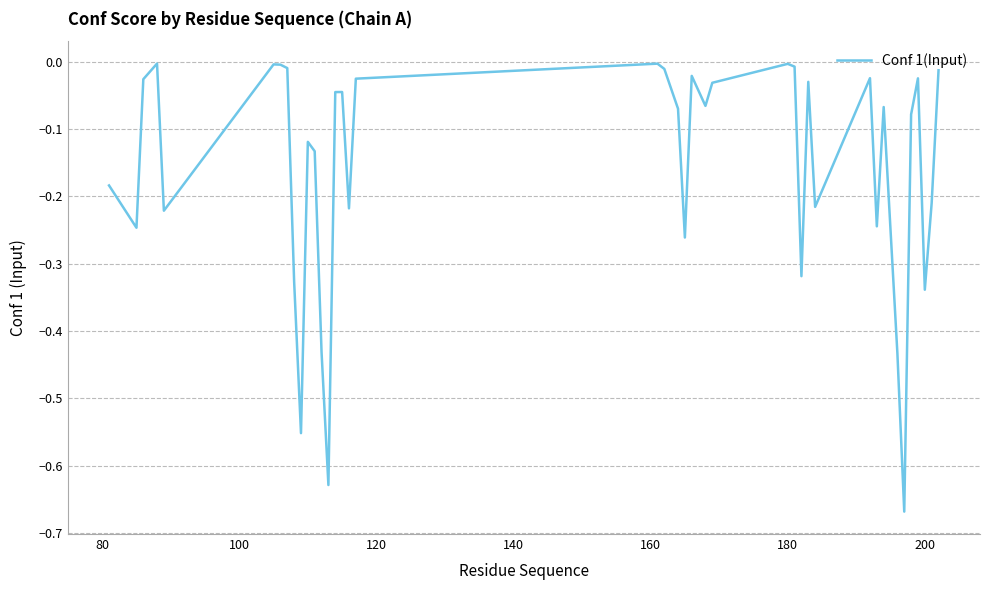

What is the difference between the maximum and minimum values?

0.7